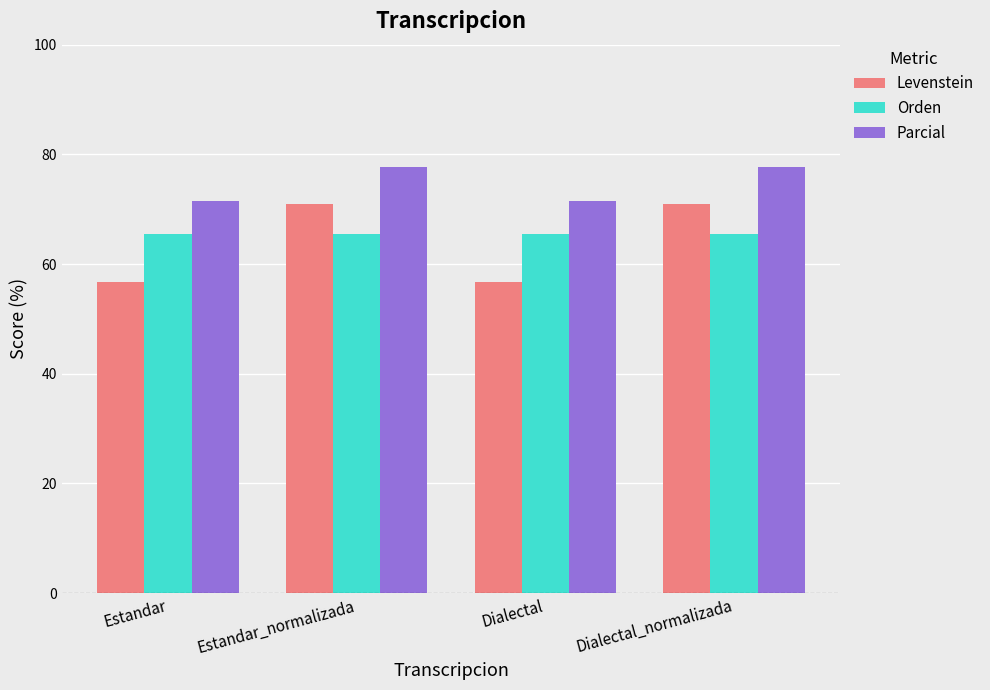

How many bars are there in each group?

3